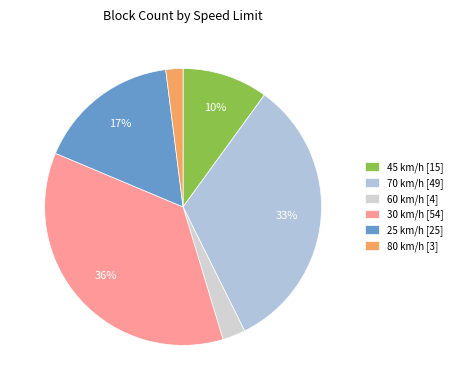

What is the smallest slice in the pie chart?

80